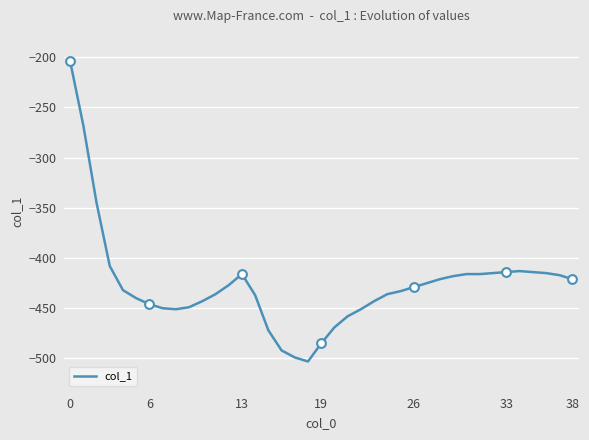

What is the maximum value shown in the chart?

-204